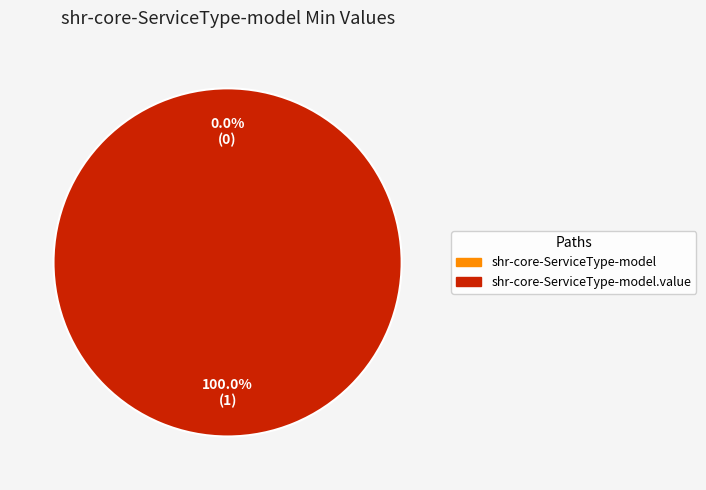

Is there any slice that represents more than half of the pie?

Yes